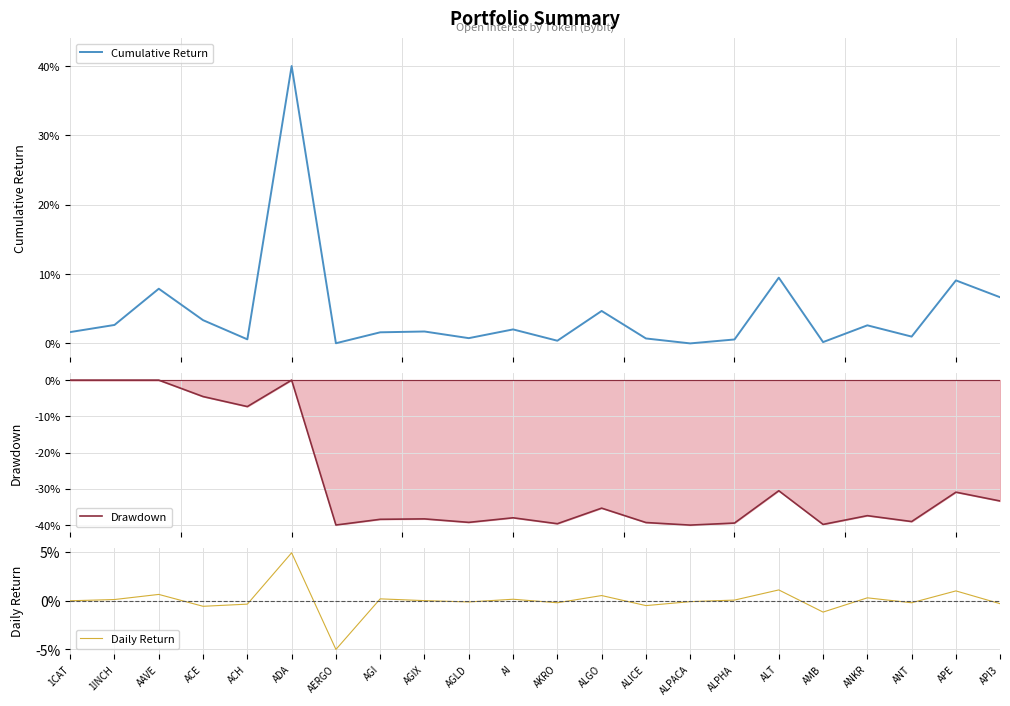

What position from the right is ALGO?

10